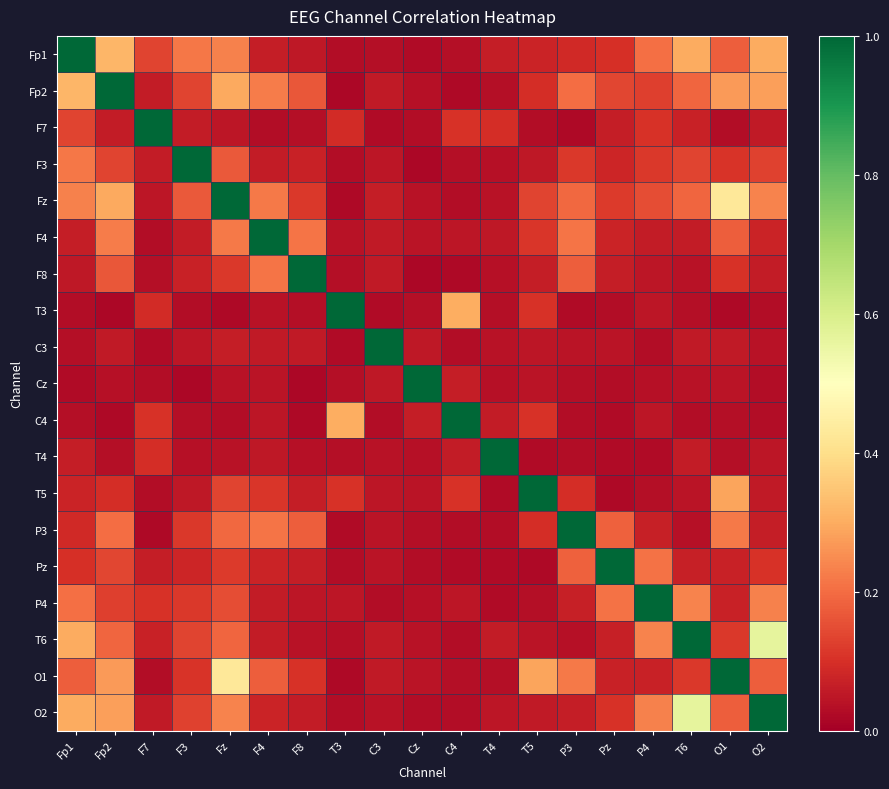

Reading left to right, list all the values displayed in this chart.

Fp1: Fp1=1.0	Fp2=0.3	F7=0.1	F3=0.2	Fz=0.2	F4=0.1	F8=0.1	T3=0.0	C3=0.0	Cz=0.0	C4=0.0	T4=0.1	T5=0.1	P3=0.1	Pz=0.1	P4=0.2	T6=0.3	O1=0.2	O2=0.3
Fp2: Fp1=0.3	Fp2=1.0	F7=0.1	F3=0.1	Fz=0.3	F4=0.2	F8=0.2	T3=0.0	C3=0.1	Cz=0.0	C4=0.0	T4=0.0	T5=0.1	P3=0.2	Pz=0.1	P4=0.1	T6=0.2	O1=0.3	O2=0.3
F7: Fp1=0.1	Fp2=0.1	F7=1.0	F3=0.1	Fz=0.0	F4=0.0	F8=0.0	T3=0.1	C3=0.0	Cz=0.0	C4=0.1	T4=0.1	T5=0.0	P3=0.0	Pz=0.1	P4=0.1	T6=0.1	O1=0.0	O2=0.1
F3: Fp1=0.2	Fp2=0.1	F7=0.1	F3=1.0	Fz=0.2	F4=0.1	F8=0.1	T3=0.0	C3=0.0	Cz=0.0	C4=0.0	T4=0.0	T5=0.1	P3=0.1	Pz=0.1	P4=0.1	T6=0.1	O1=0.1	O2=0.1
Fz: Fp1=0.2	Fp2=0.3	F7=0.0	F3=0.2	Fz=1.0	F4=0.2	F8=0.1	T3=0.0	C3=0.1	Cz=0.0	C4=0.0	T4=0.0	T5=0.1	P3=0.2	Pz=0.1	P4=0.1	T6=0.2	O1=0.4	O2=0.2
F4: Fp1=0.1	Fp2=0.2	F7=0.0	F3=0.1	Fz=0.2	F4=1.0	F8=0.2	T3=0.0	C3=0.1	Cz=0.0	C4=0.0	T4=0.1	T5=0.1	P3=0.2	Pz=0.1	P4=0.1	T6=0.1	O1=0.2	O2=0.1
F8: Fp1=0.1	Fp2=0.2	F7=0.0	F3=0.1	Fz=0.1	F4=0.2	F8=1.0	T3=0.0	C3=0.1	Cz=0.0	C4=0.0	T4=0.0	T5=0.1	P3=0.2	Pz=0.1	P4=0.1	T6=0.0	O1=0.1	O2=0.1
T3: Fp1=0.0	Fp2=0.0	F7=0.1	F3=0.0	Fz=0.0	F4=0.0	F8=0.0	T3=1.0	C3=0.0	Cz=0.0	C4=0.3	T4=0.0	T5=0.1	P3=0.0	Pz=0.0	P4=0.1	T6=0.0	O1=0.0	O2=0.0
C3: Fp1=0.0	Fp2=0.1	F7=0.0	F3=0.0	Fz=0.1	F4=0.1	F8=0.1	T3=0.0	C3=1.0	Cz=0.1	C4=0.0	T4=0.0	T5=0.0	P3=0.0	Pz=0.0	P4=0.0	T6=0.1	O1=0.1	O2=0.0
Cz: Fp1=0.0	Fp2=0.0	F7=0.0	F3=0.0	Fz=0.0	F4=0.0	F8=0.0	T3=0.0	C3=0.1	Cz=1.0	C4=0.1	T4=0.0	T5=0.0	P3=0.0	Pz=0.0	P4=0.0	T6=0.0	O1=0.0	O2=0.0
C4: Fp1=0.0	Fp2=0.0	F7=0.1	F3=0.0	Fz=0.0	F4=0.0	F8=0.0	T3=0.3	C3=0.0	Cz=0.1	C4=1.0	T4=0.1	T5=0.1	P3=0.0	Pz=0.0	P4=0.1	T6=0.0	O1=0.0	O2=0.0
T4: Fp1=0.1	Fp2=0.0	F7=0.1	F3=0.0	Fz=0.0	F4=0.1	F8=0.0	T3=0.0	C3=0.0	Cz=0.0	C4=0.1	T4=1.0	T5=0.0	P3=0.0	Pz=0.0	P4=0.0	T6=0.1	O1=0.0	O2=0.0
T5: Fp1=0.1	Fp2=0.1	F7=0.0	F3=0.1	Fz=0.1	F4=0.1	F8=0.1	T3=0.1	C3=0.0	Cz=0.0	C4=0.1	T4=0.0	T5=1.0	P3=0.1	Pz=0.0	P4=0.0	T6=0.0	O1=0.3	O2=0.1
P3: Fp1=0.1	Fp2=0.2	F7=0.0	F3=0.1	Fz=0.2	F4=0.2	F8=0.2	T3=0.0	C3=0.0	Cz=0.0	C4=0.0	T4=0.0	T5=0.1	P3=1.0	Pz=0.2	P4=0.1	T6=0.0	O1=0.2	O2=0.1
Pz: Fp1=0.1	Fp2=0.1	F7=0.1	F3=0.1	Fz=0.1	F4=0.1	F8=0.1	T3=0.0	C3=0.0	Cz=0.0	C4=0.0	T4=0.0	T5=0.0	P3=0.2	Pz=1.0	P4=0.2	T6=0.1	O1=0.1	O2=0.1
P4: Fp1=0.2	Fp2=0.1	F7=0.1	F3=0.1	Fz=0.1	F4=0.1	F8=0.1	T3=0.1	C3=0.0	Cz=0.0	C4=0.1	T4=0.0	T5=0.0	P3=0.1	Pz=0.2	P4=1.0	T6=0.2	O1=0.1	O2=0.2
T6: Fp1=0.3	Fp2=0.2	F7=0.1	F3=0.1	Fz=0.2	F4=0.1	F8=0.0	T3=0.0	C3=0.1	Cz=0.0	C4=0.0	T4=0.1	T5=0.0	P3=0.0	Pz=0.1	P4=0.2	T6=1.0	O1=0.1	O2=0.6
O1: Fp1=0.2	Fp2=0.3	F7=0.0	F3=0.1	Fz=0.4	F4=0.2	F8=0.1	T3=0.0	C3=0.1	Cz=0.0	C4=0.0	T4=0.0	T5=0.3	P3=0.2	Pz=0.1	P4=0.1	T6=0.1	O1=1.0	O2=0.2
O2: Fp1=0.3	Fp2=0.3	F7=0.1	F3=0.1	Fz=0.2	F4=0.1	F8=0.1	T3=0.0	C3=0.0	Cz=0.0	C4=0.0	T4=0.0	T5=0.1	P3=0.1	Pz=0.1	P4=0.2	T6=0.6	O1=0.2	O2=1.0